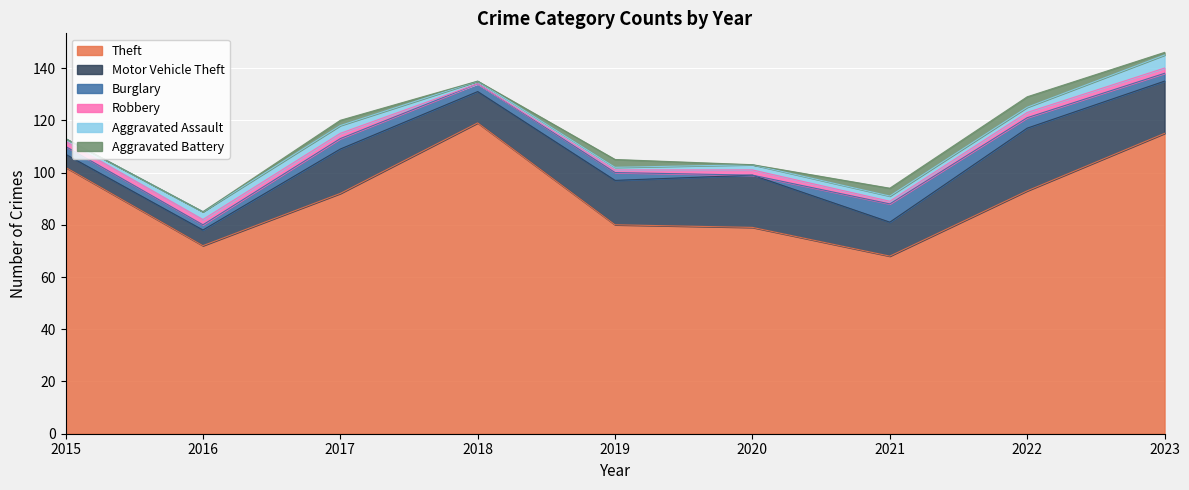

What is the difference between the maximum and second lowest values in the Robbery series?

1